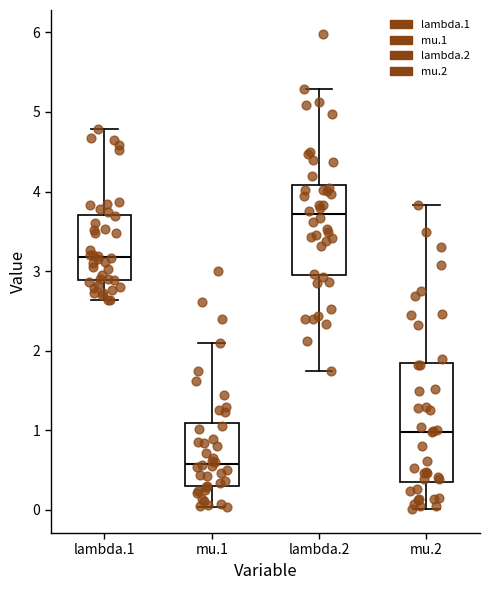

Reading left to right, read every box against the y-axis: the position of its median line, the range the box covers, and the ends of its whiskers. The values are not printed on the chart, so give them approximately, as read against the axis.

lambda.1: median 3.2, box 2.9 to 3.7, whiskers 2.6 to 4.8
mu.1: median 0.6, box 0.3 to 1.1, whiskers 0.0 to 2.1
lambda.2: median 3.7, box 3.0 to 4.1, whiskers 1.7 to 5.3
mu.2: median 1.0, box 0.4 to 1.8, whiskers 0.0 to 3.8